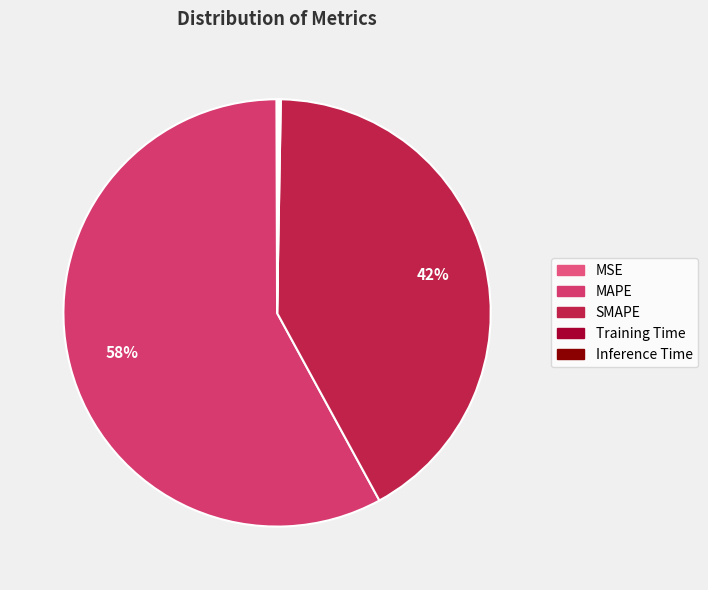

Rank the categories by value from lowest to highest.

MSE, Training Time, Inference Time, SMAPE, MAPE